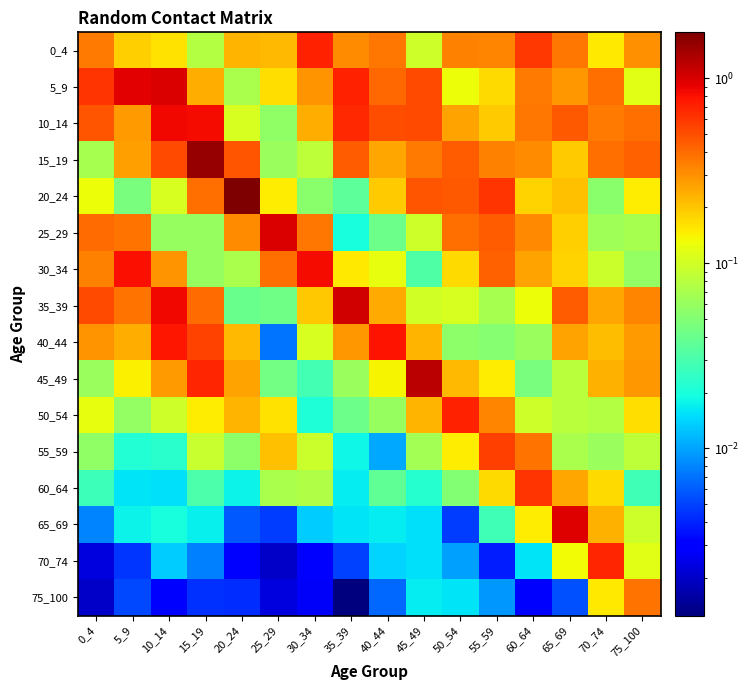

At which category is the sum across all series the highest?

15_19